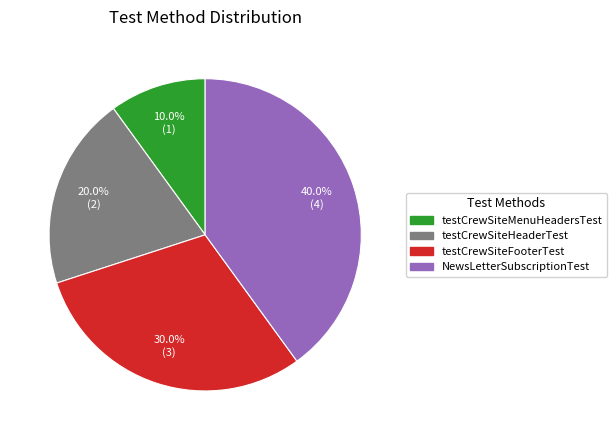

To the nearest percent, what portion does testCrewSiteFooterTest represent?

30%